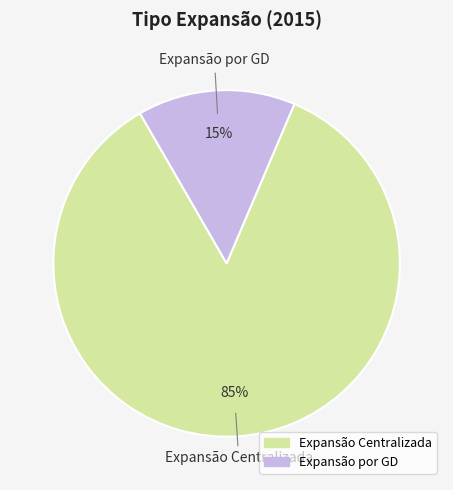

To the nearest percent, what portion does Expansão Centralizada represent?

85%